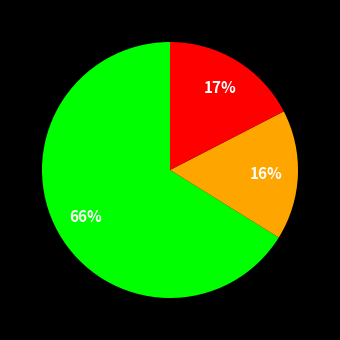

How many slices are in this pie chart?

3